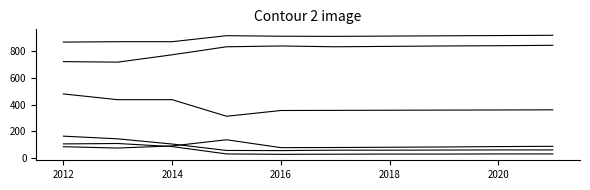

Does the chart display data point markers on the line(s)?

No